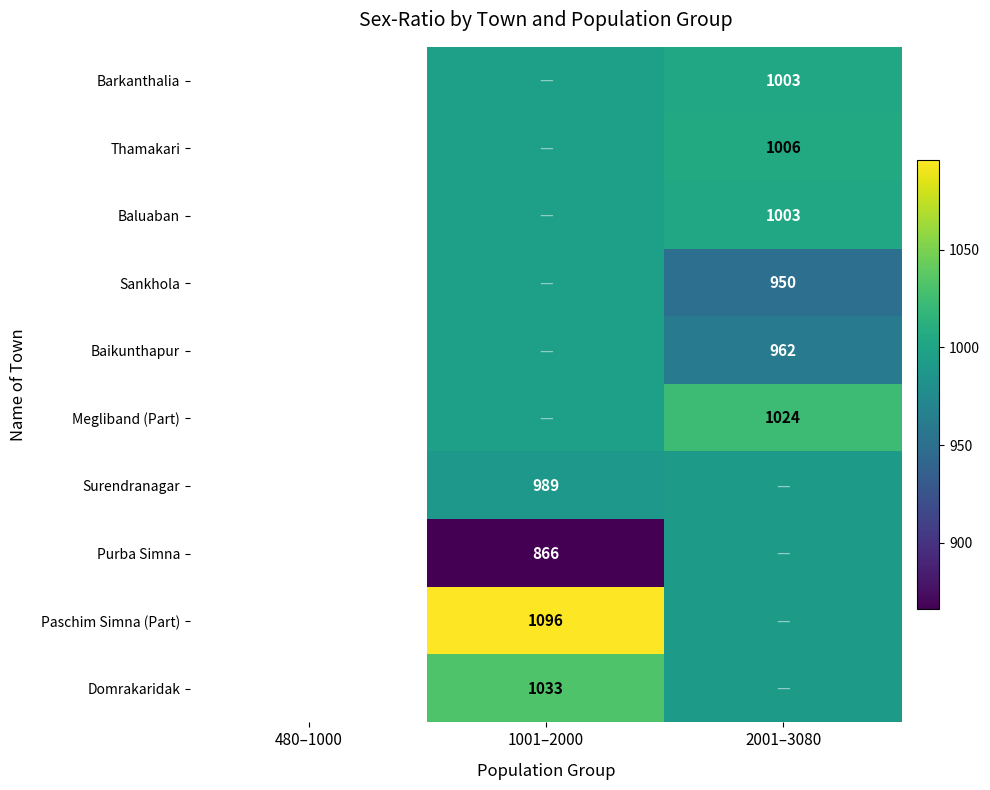

The value of Baluaban at 2001–3080 is 1003.0. True or false?

True